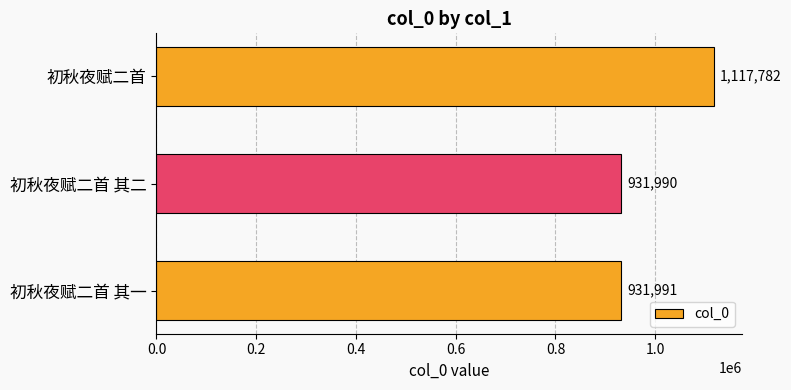

List the labels in order of value, smallest first.

初秋夜赋二首 其二, 初秋夜赋二首 其一, 初秋夜赋二首